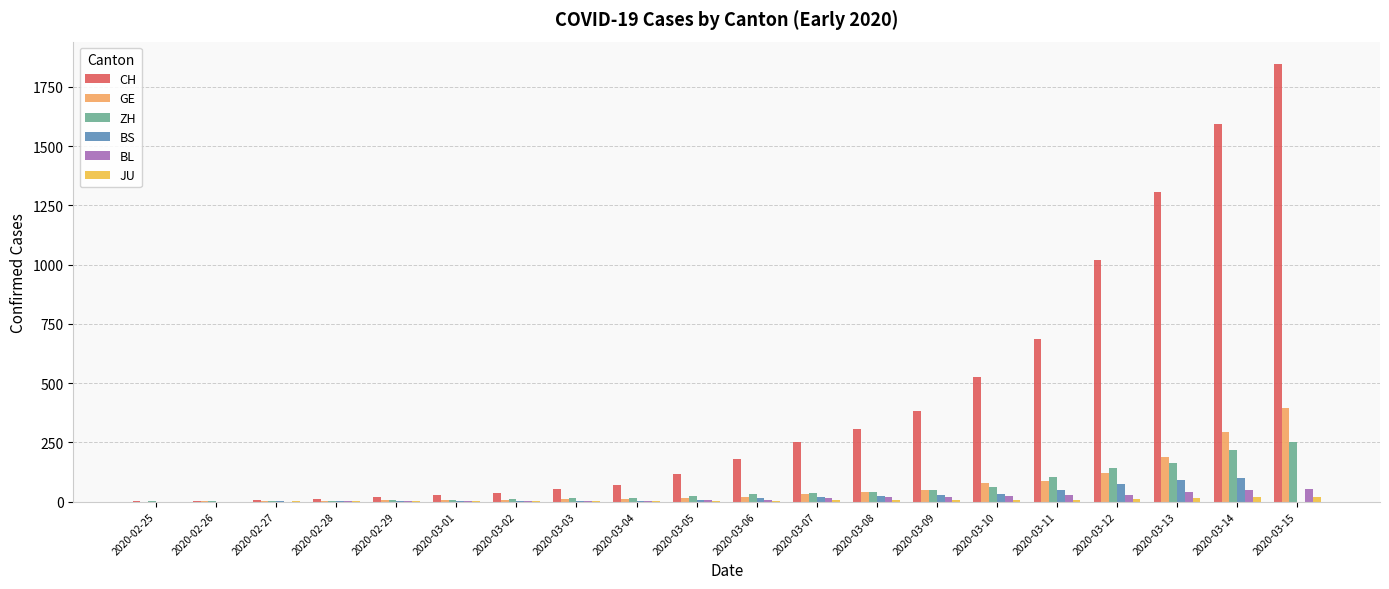

At which category is the sum across all series the highest?

2020-03-15